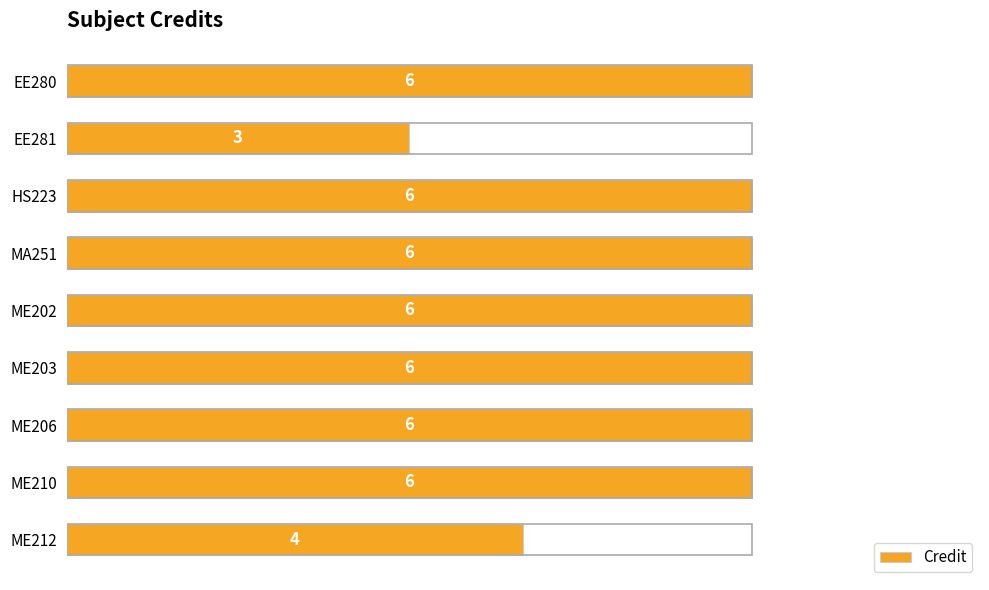

The chart shows a value of 6 at ME202. True or false?

True